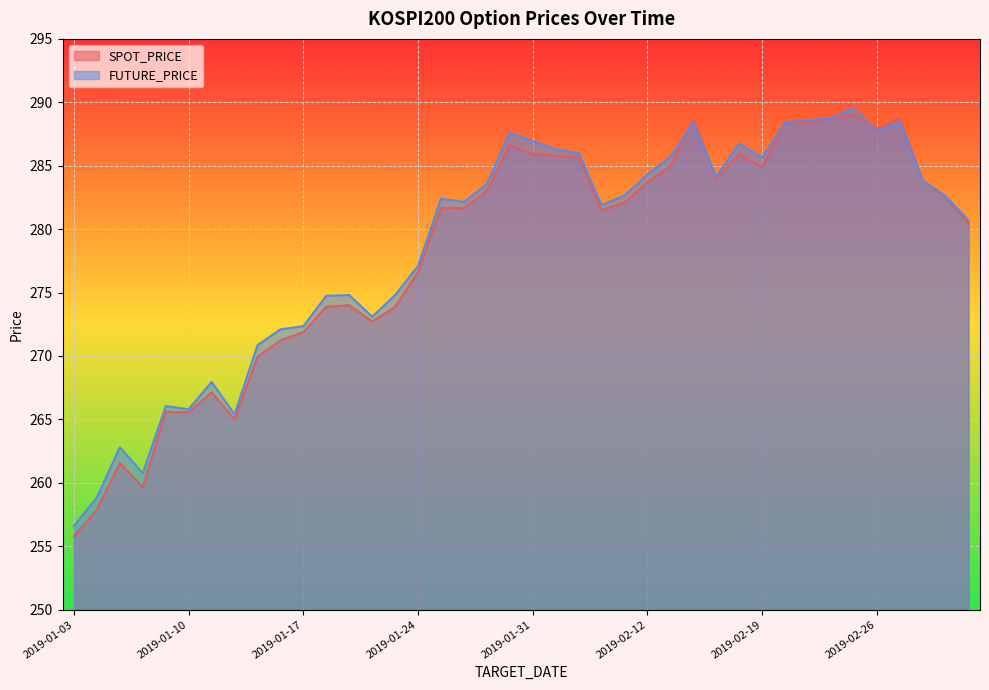

What is the greatest value displayed?

289.6